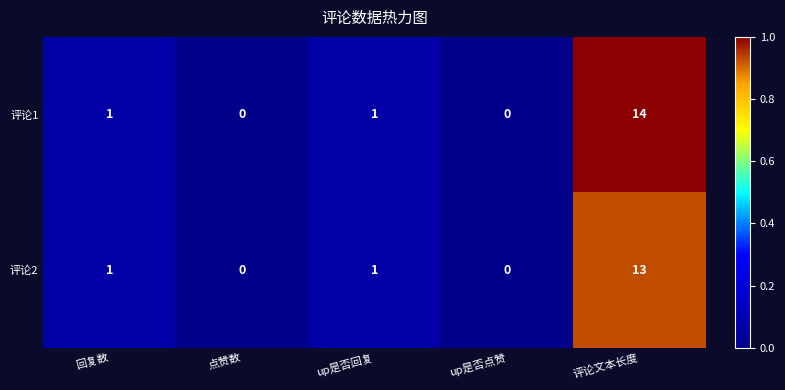

List the series in order of their overall mean, lowest first.

评论2, 评论1